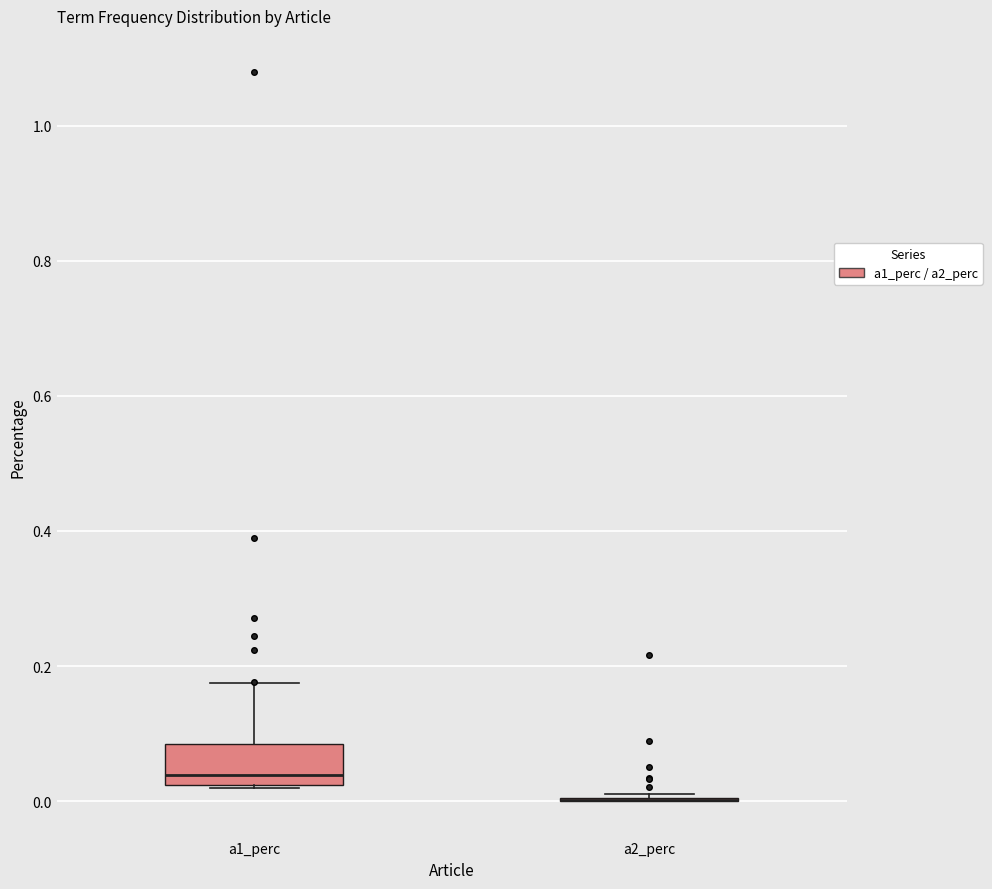

Comparing the boxes themselves (not the whiskers), which one is the tallest?

a1_perc